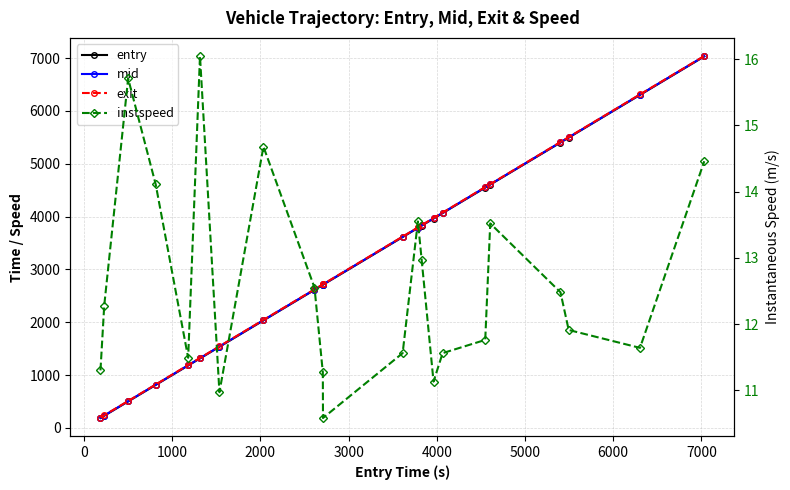

True or false: instspeed and entry intersect in this chart.

False